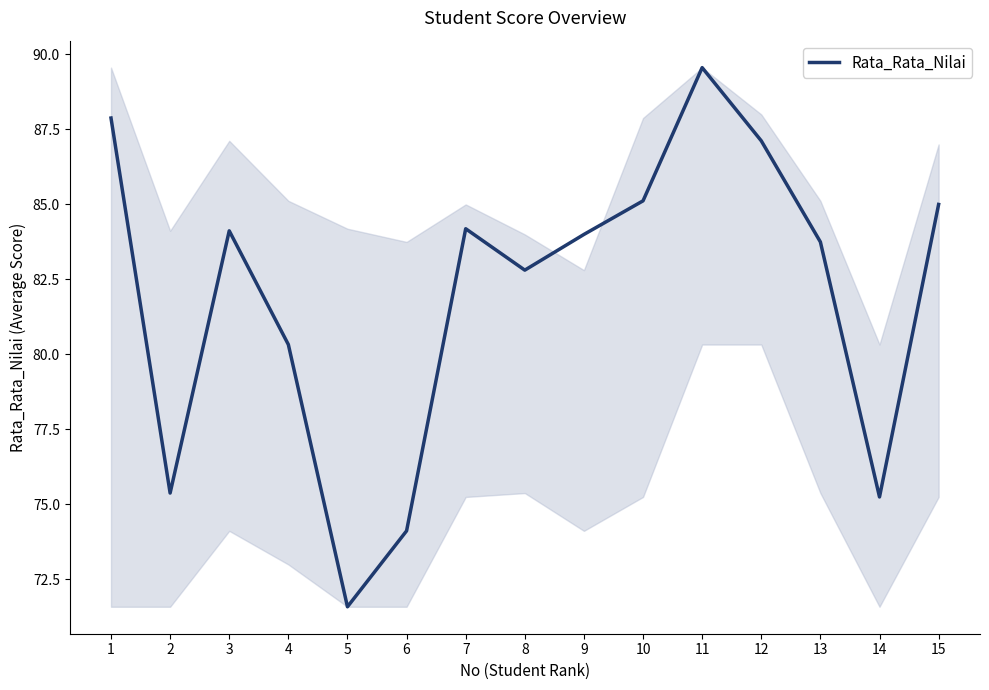

What is the minimum value shown in the chart?

71.6